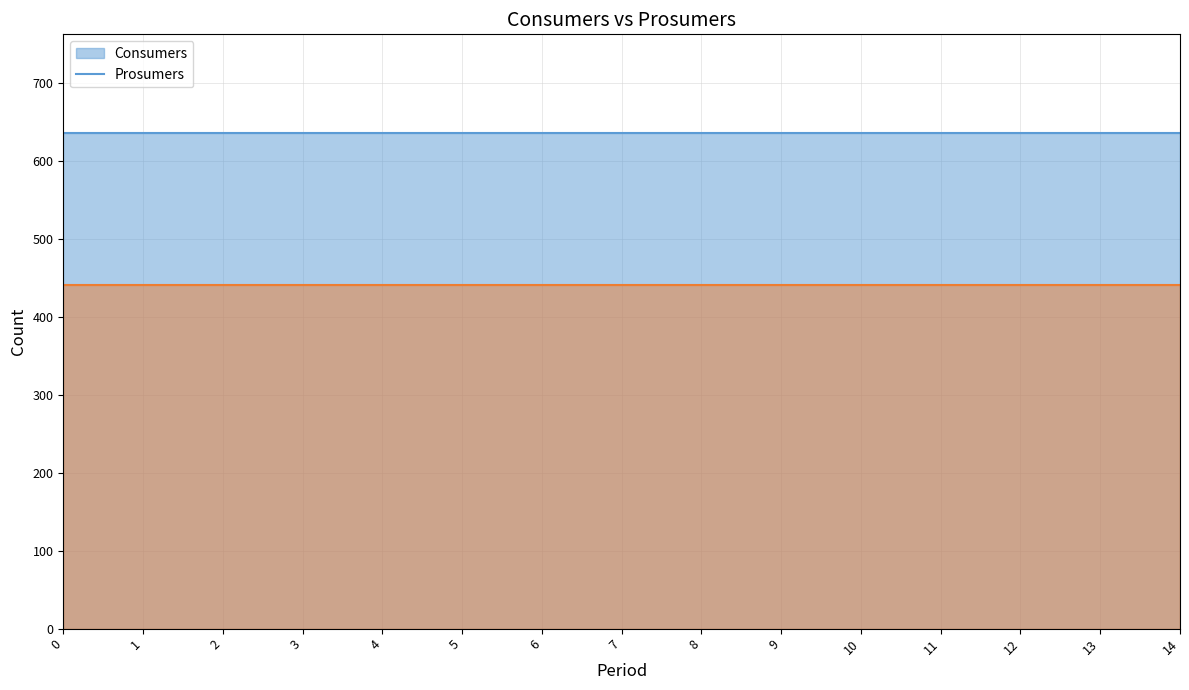

What is the value of the Prosumers (line) point at the 1st from the left?

440